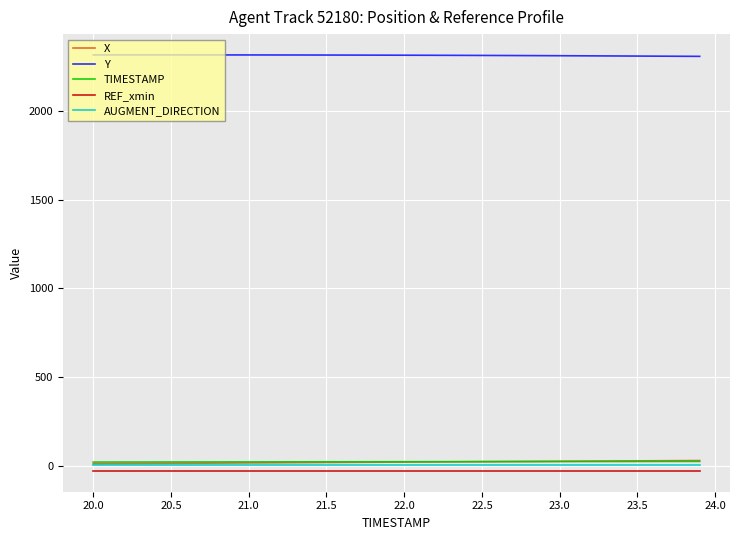

Does the chart have visible grid lines?

Yes